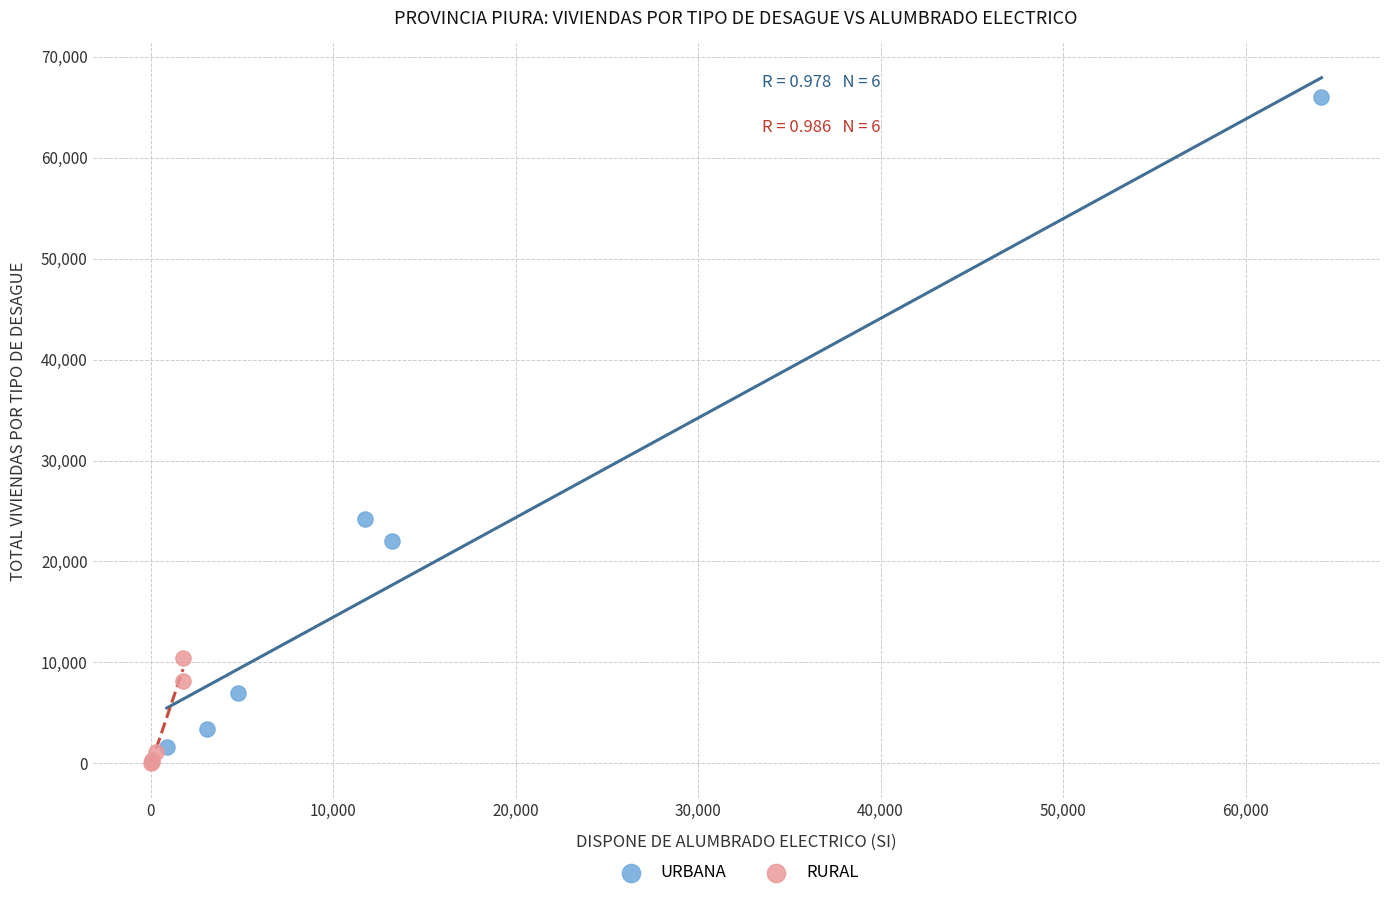

Which series contains the highest Y value?

URBANA